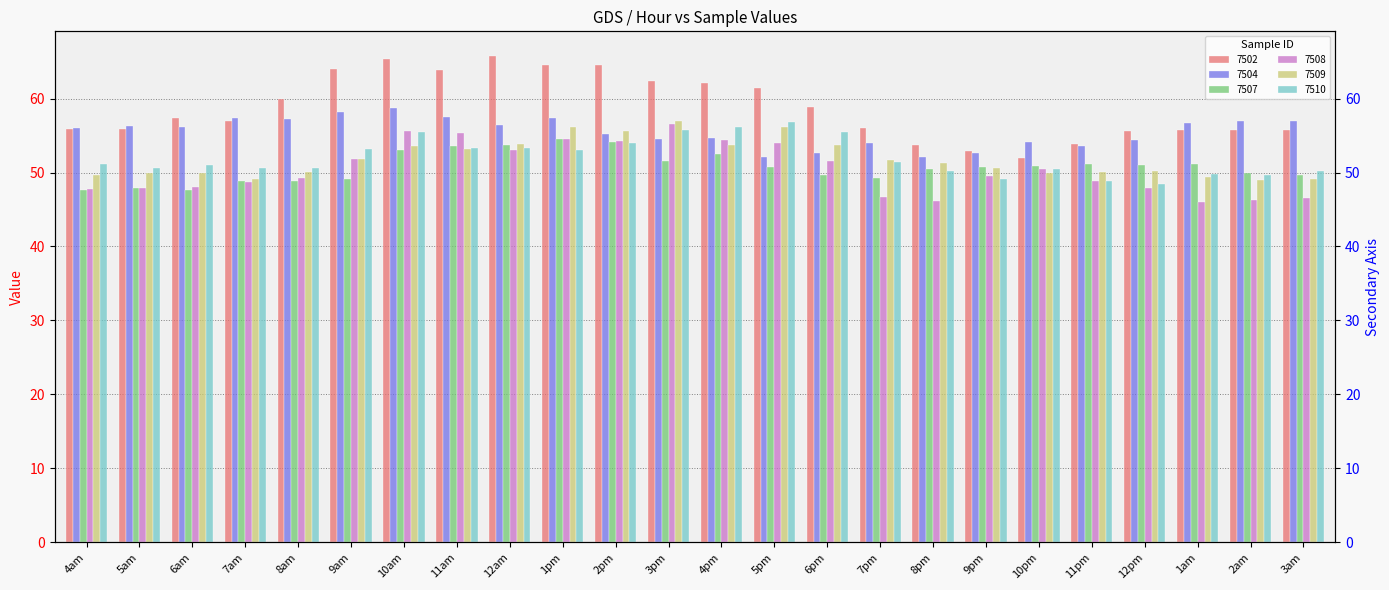

List the series in order of their peak value, highest first.

7502, 7504, 7509, 7510, 7508, 7507